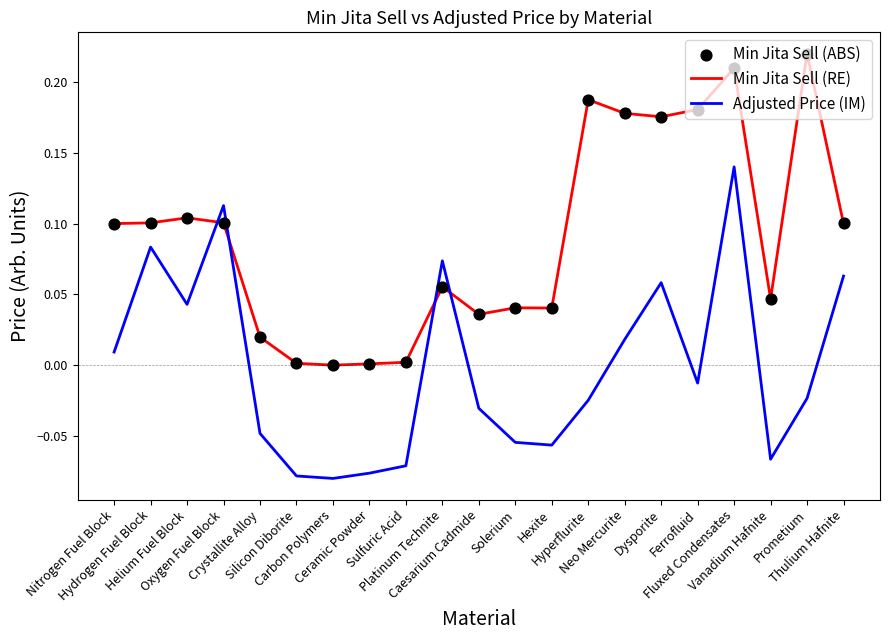

Which series has the largest total across all categories?

Min Jita Sell (RE)